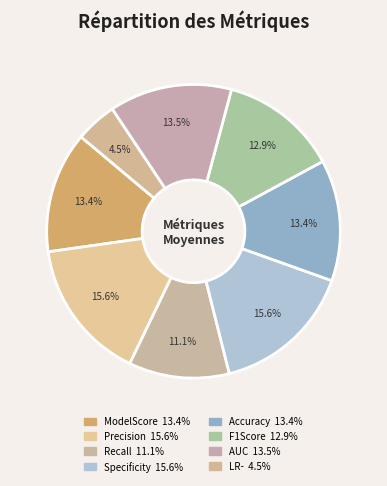

To the nearest percent, what portion does ModelScore represent?

13%